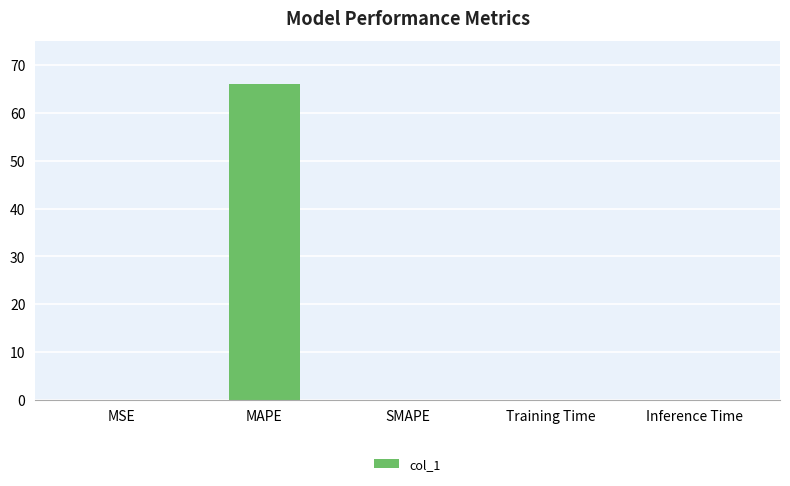

What is the sum of all values?

66.1